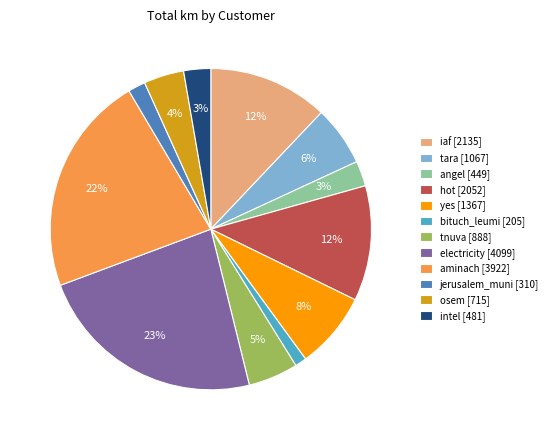

Between aminach [3922] and intel [481], which is larger?

aminach [3922]